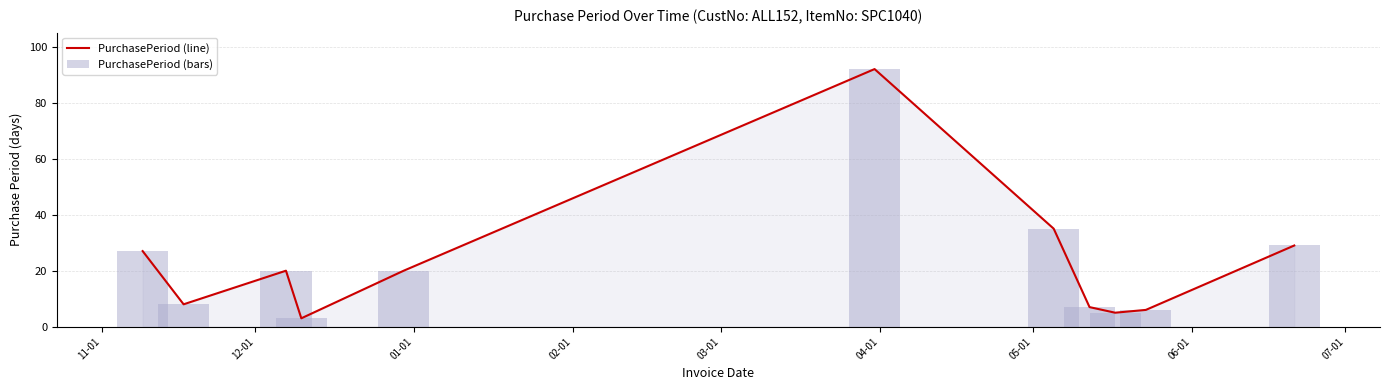

Is it true that PurchasePeriod (line) equals 8 at 01-01?

False